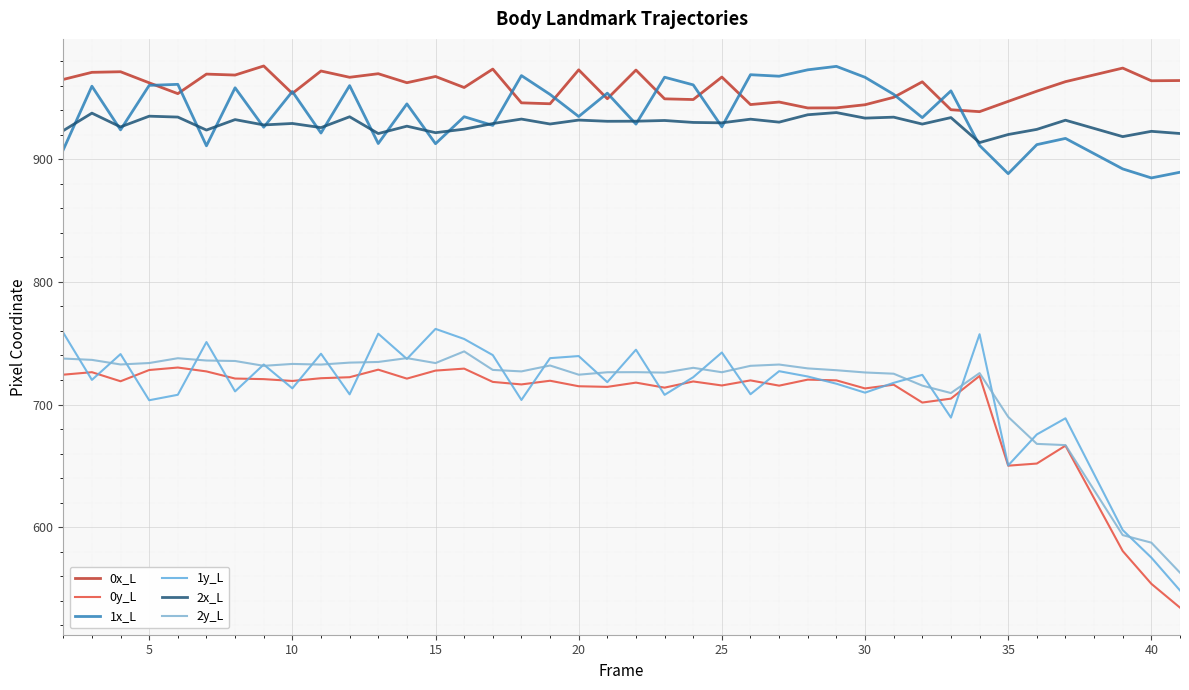

After their last crossing, which series has the higher values: 2x_L or 1x_L?

2x_L